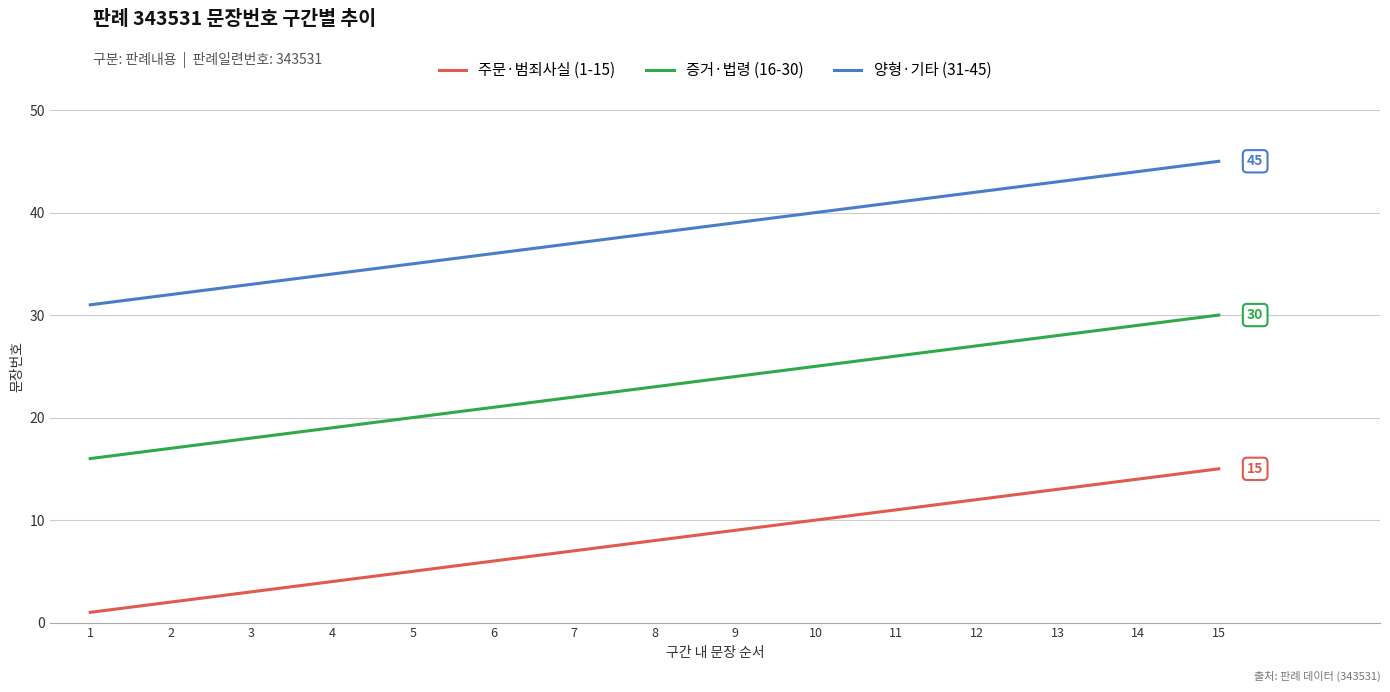

How many values in the 양형·기타 (31-45) series are below 38?

7